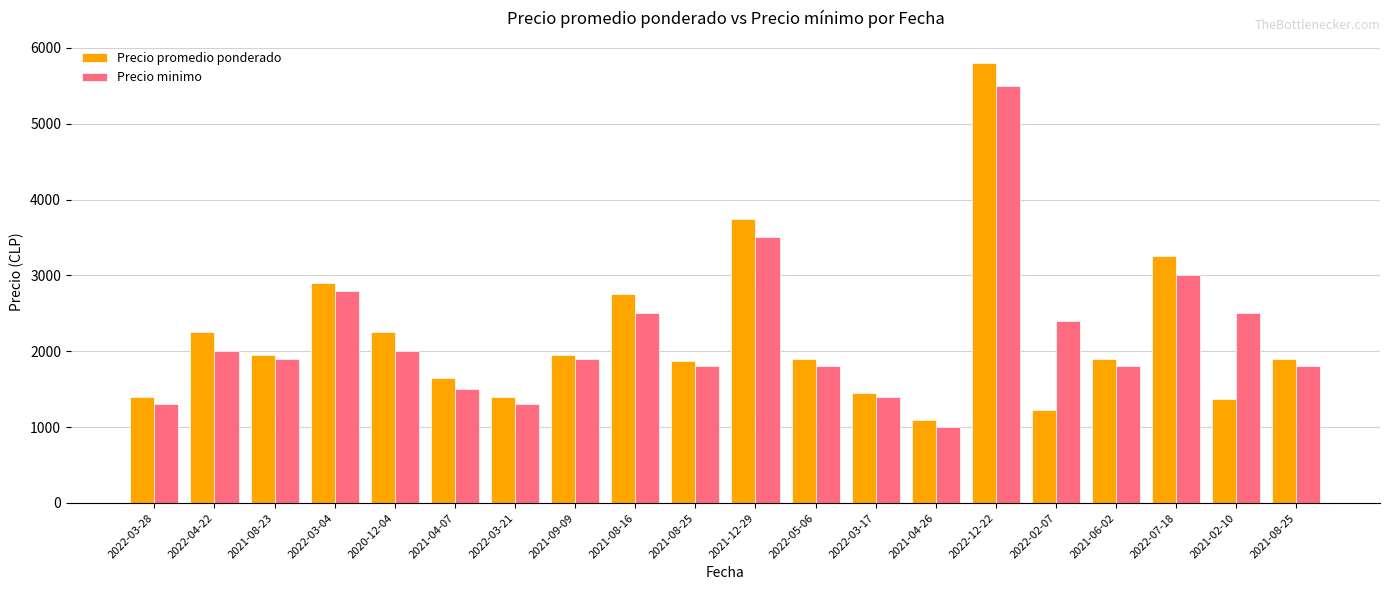

Between 2021-09-09 and 2021-08-25, which series saw the biggest shift?

Precio minimo